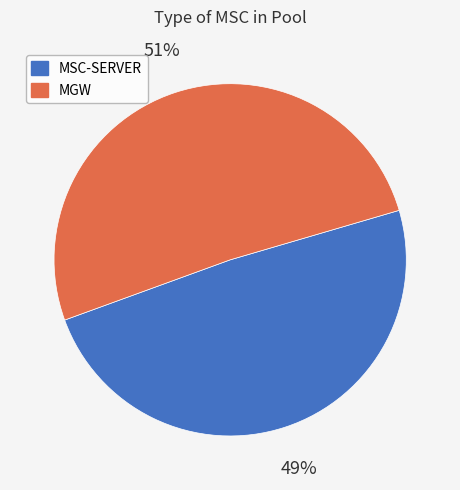

How many slices are in this pie chart?

2